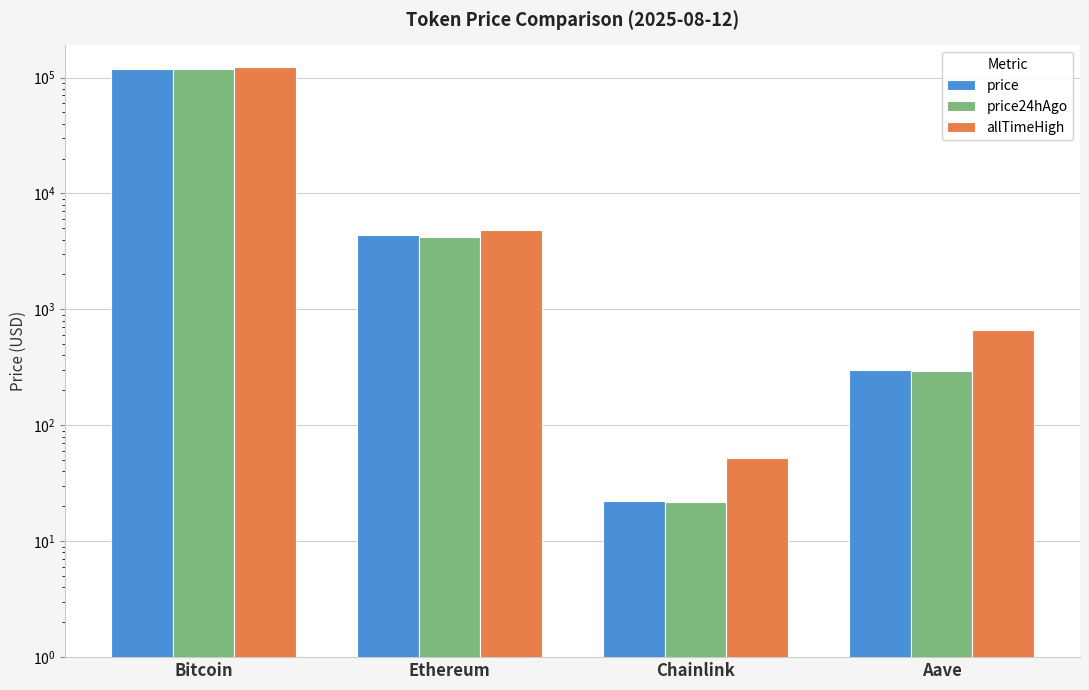

Which category has the lowest value across all series?

Chainlink